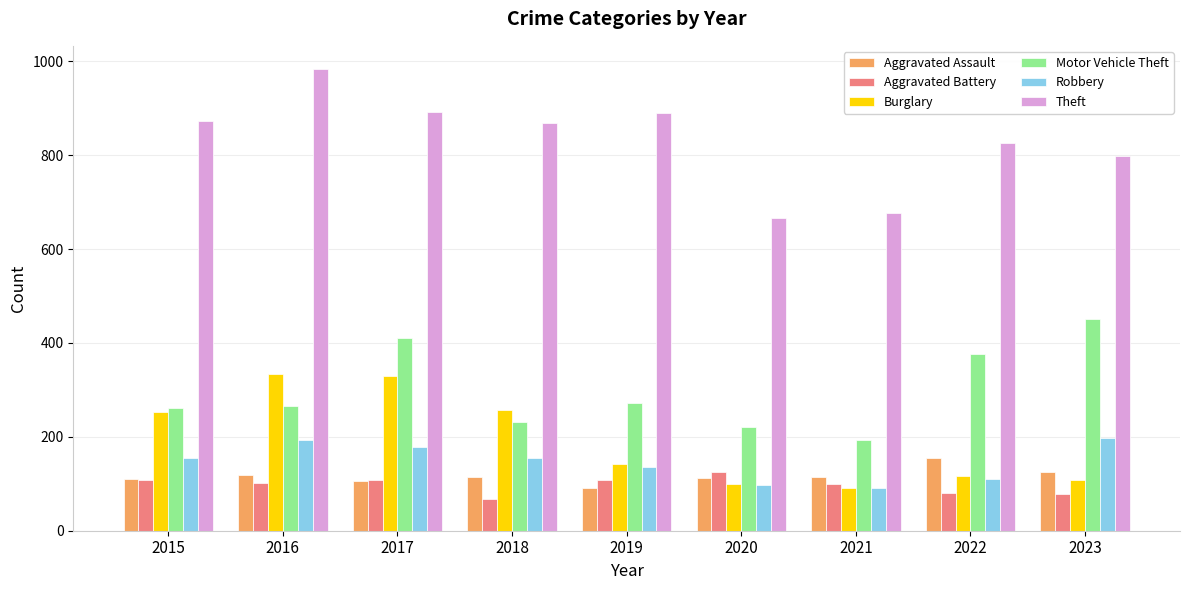

What is the difference between the Burglary values at 2023 and 2018?

148